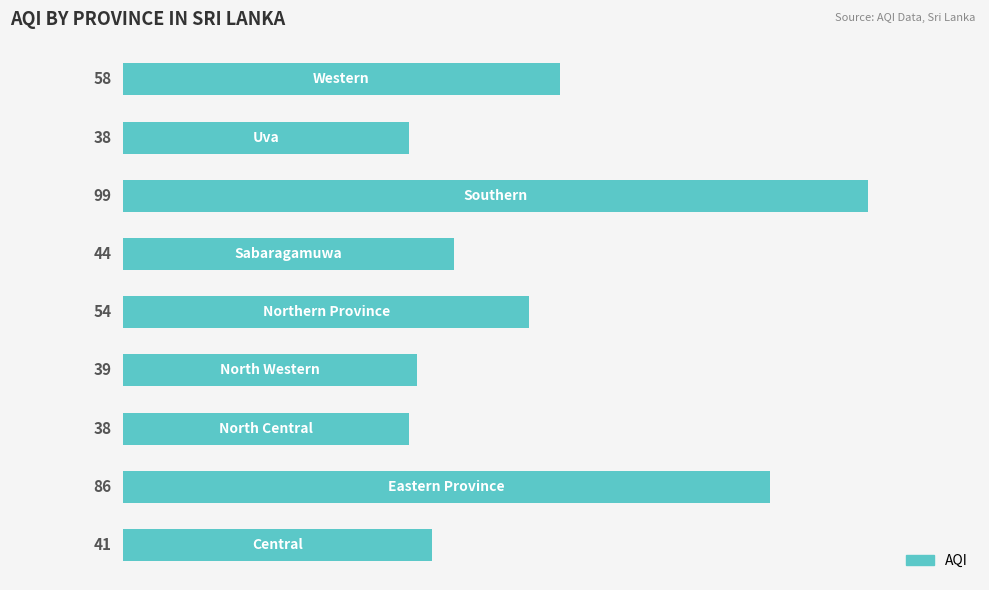

What is the maximum value shown in the chart?

99